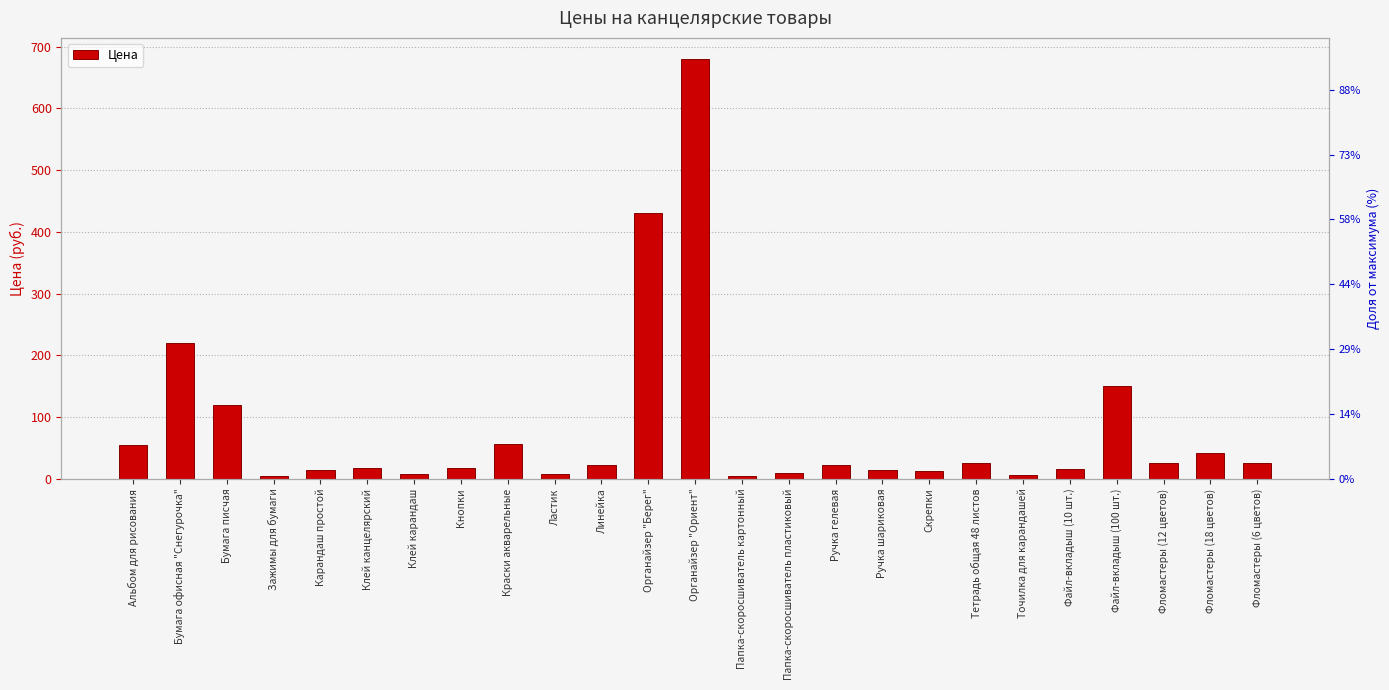

Approximately how many times larger is the value at Фломастеры (12 цветов) compared to Папка-скоросшиватель пластиковый?

2.8